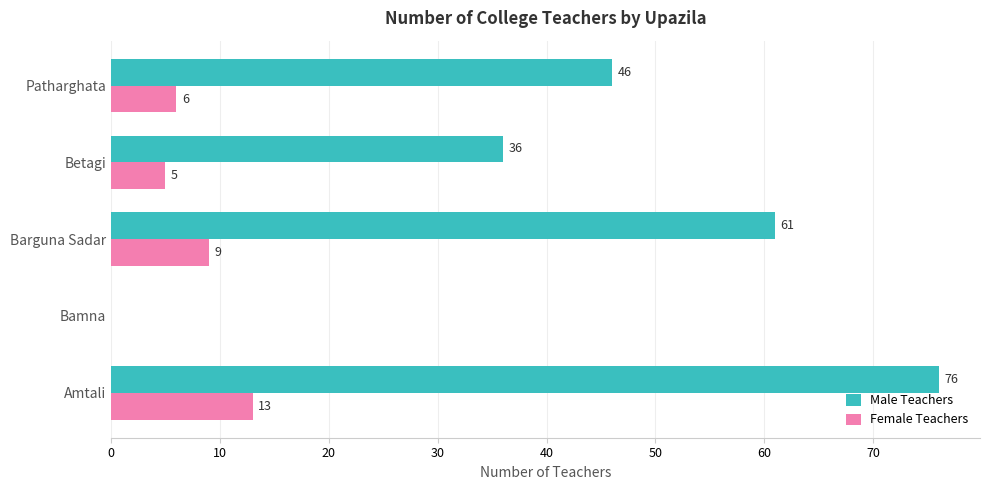

The value of Female Teachers at Amtali is 18. True or false?

False